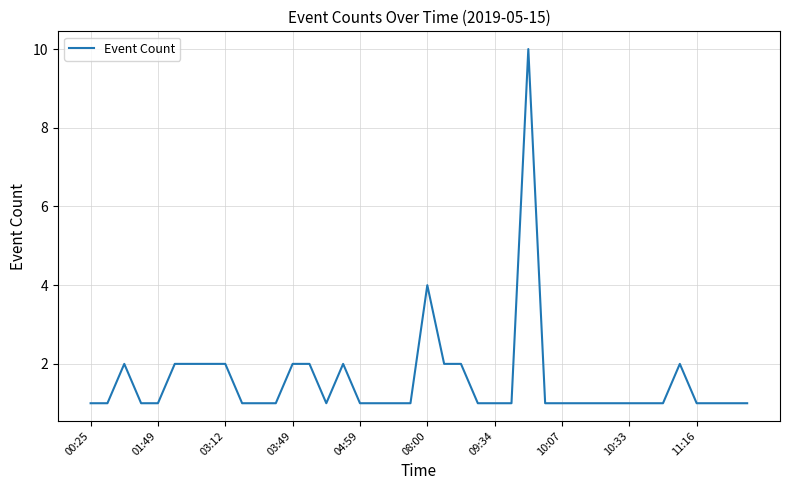

What is the difference between the second highest and minimum values?

3